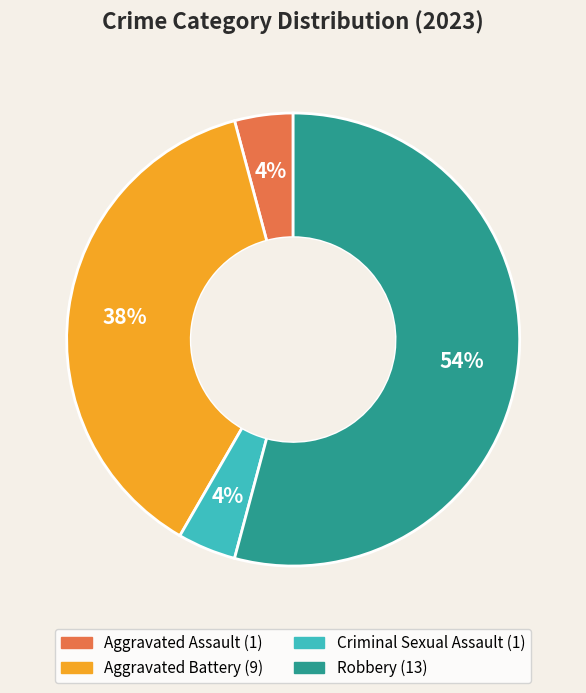

Is Robbery the majority of the pie?

Yes